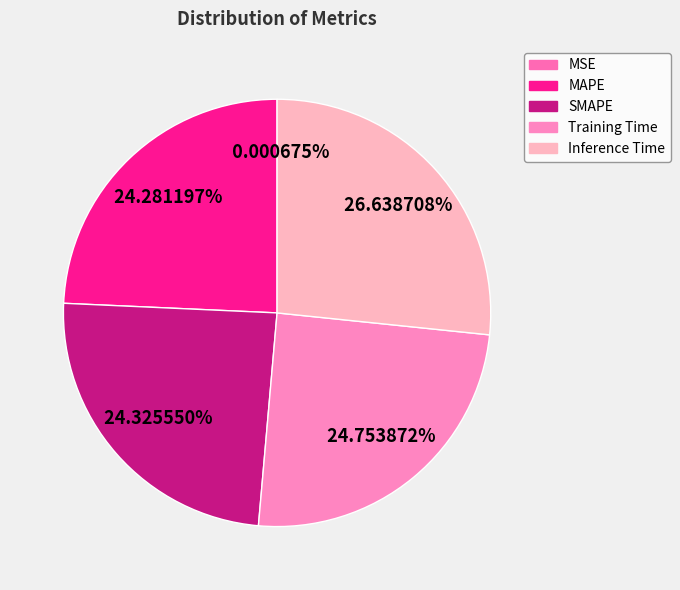

Which category has the biggest portion of the pie?

Inference Time